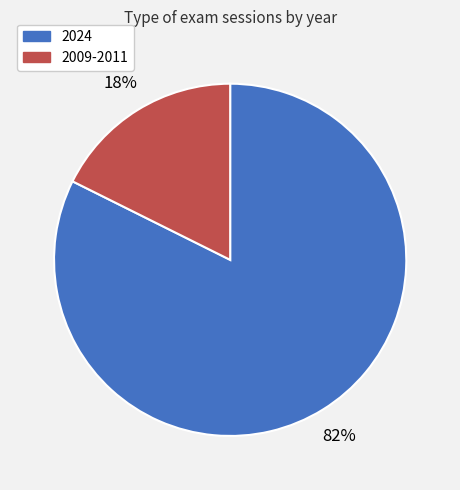

Is there a majority slice in this chart?

Yes